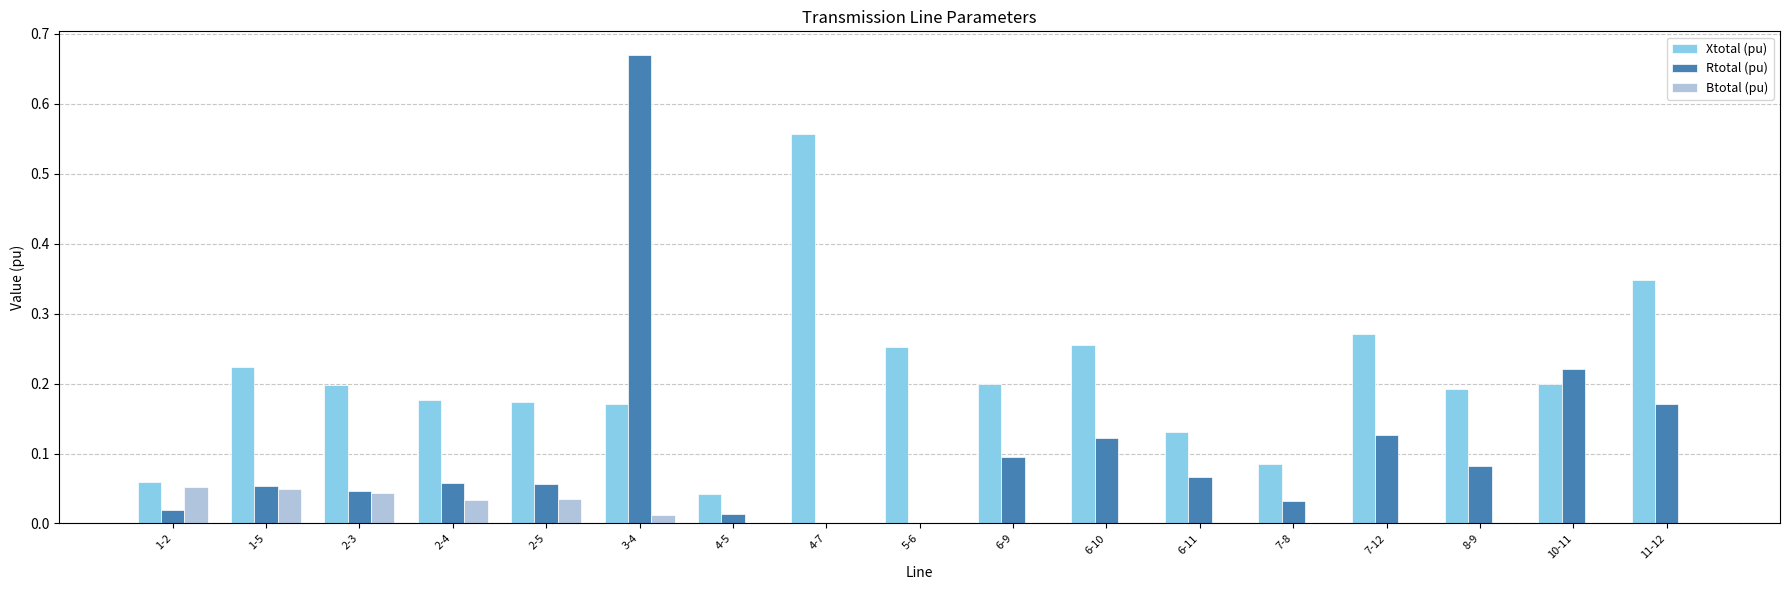

Which series has the largest range (max minus min)?

Rtotal (pu)